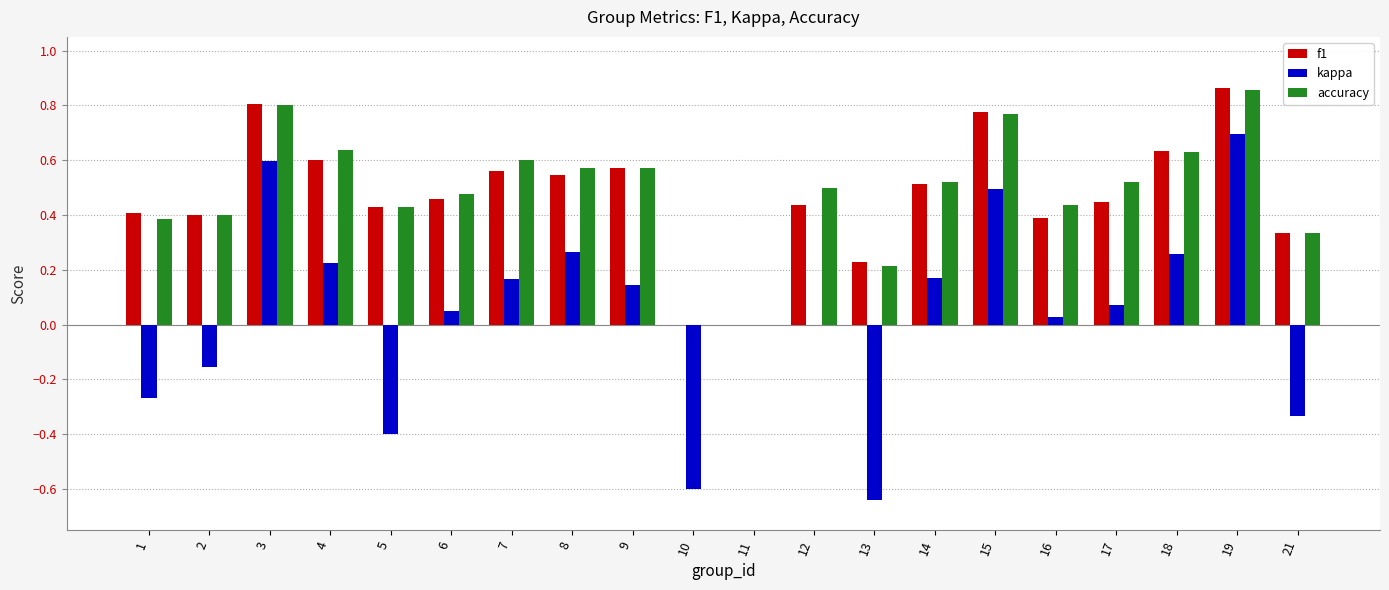

Which category has the highest value across all series?

19